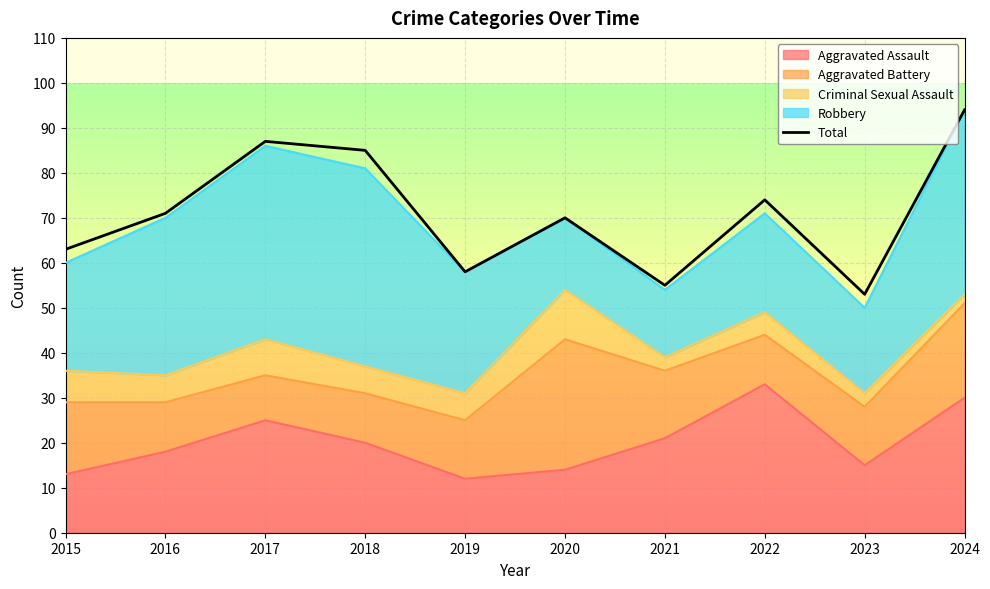

What is the value of the 5th point from the left?

58